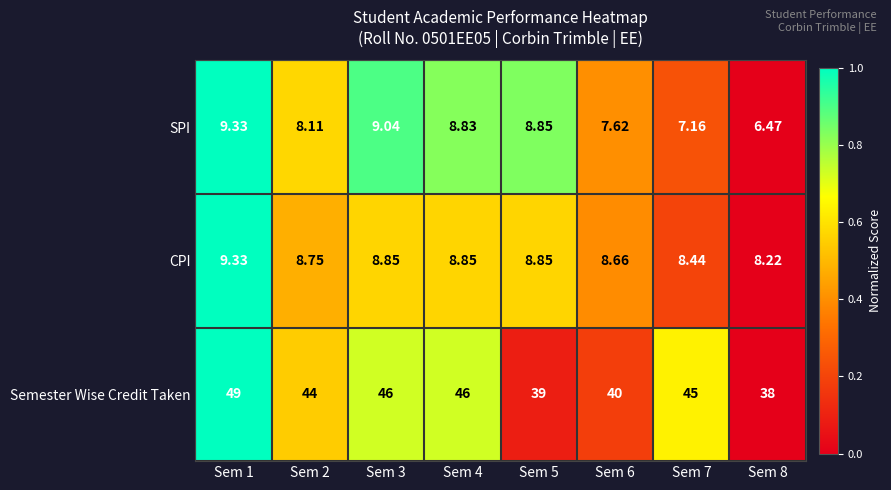

Count the number of categories in the chart.

8